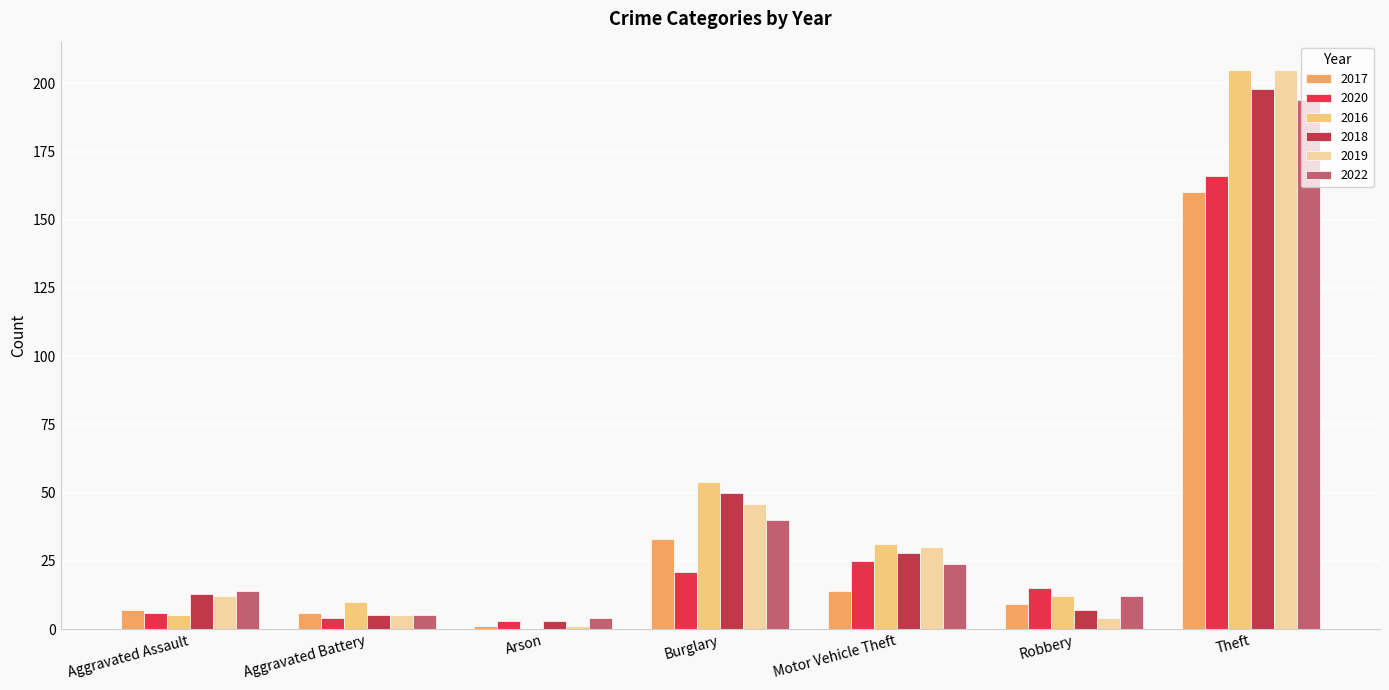

How many groups of bars are there?

7